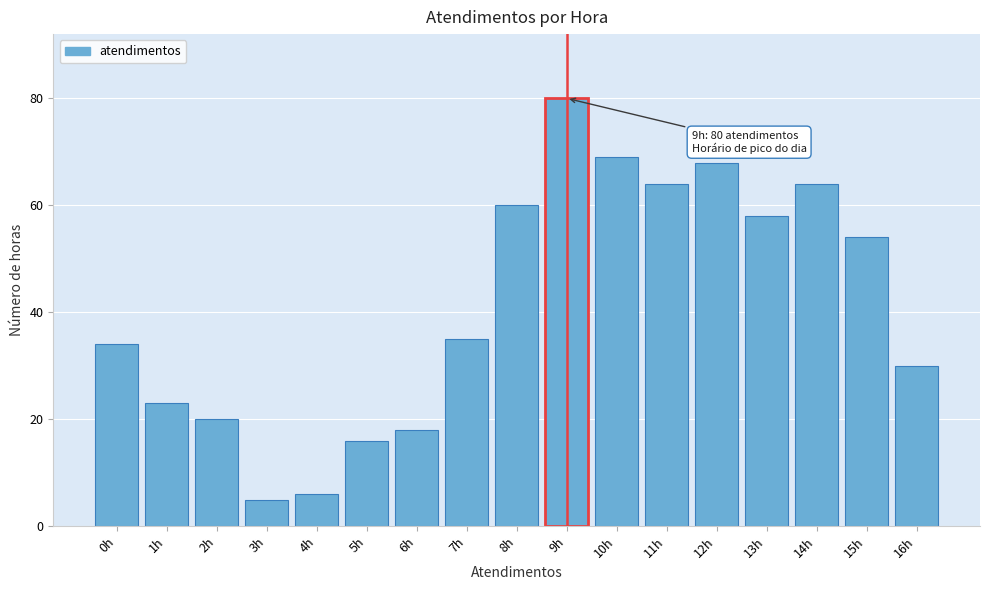

Reading left to right, transcribe all the data shown in this chart.

0h=34	1h=23	2h=20	3h=5	4h=6	5h=16	6h=18	7h=35	8h=60	9h=80	10h=69	11h=64	12h=68	13h=58	14h=64	15h=54	16h=30